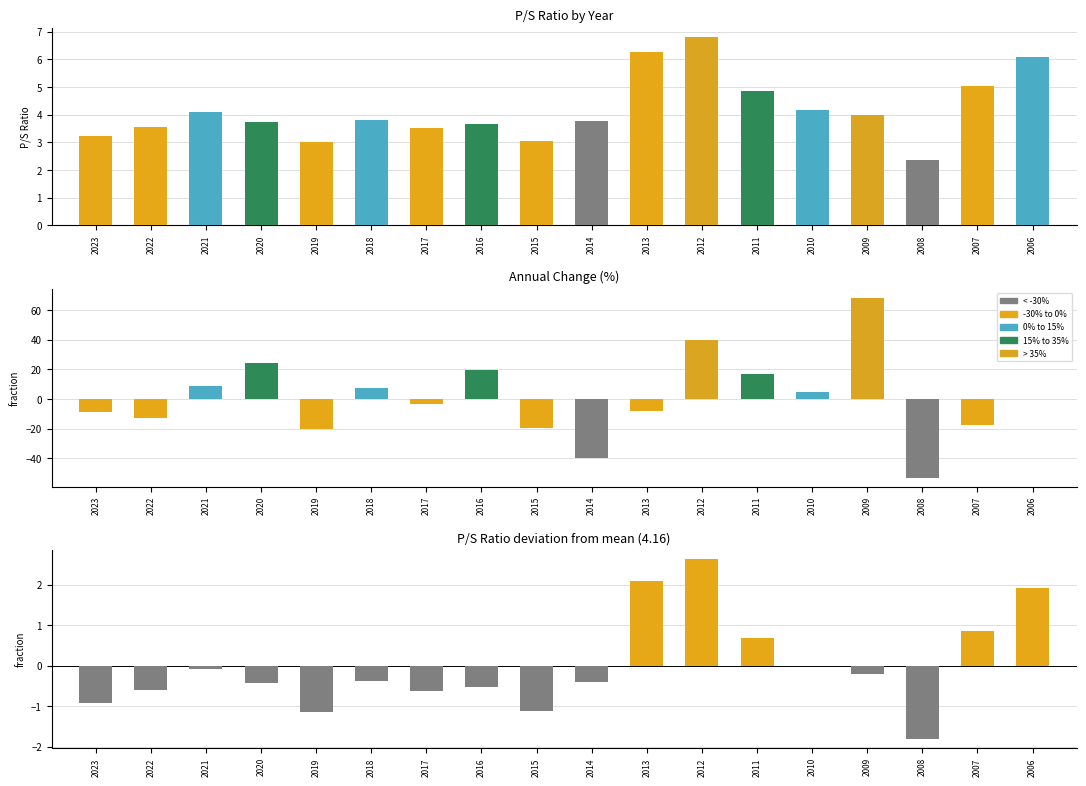

Which category has the lowest value in the change series?

2008